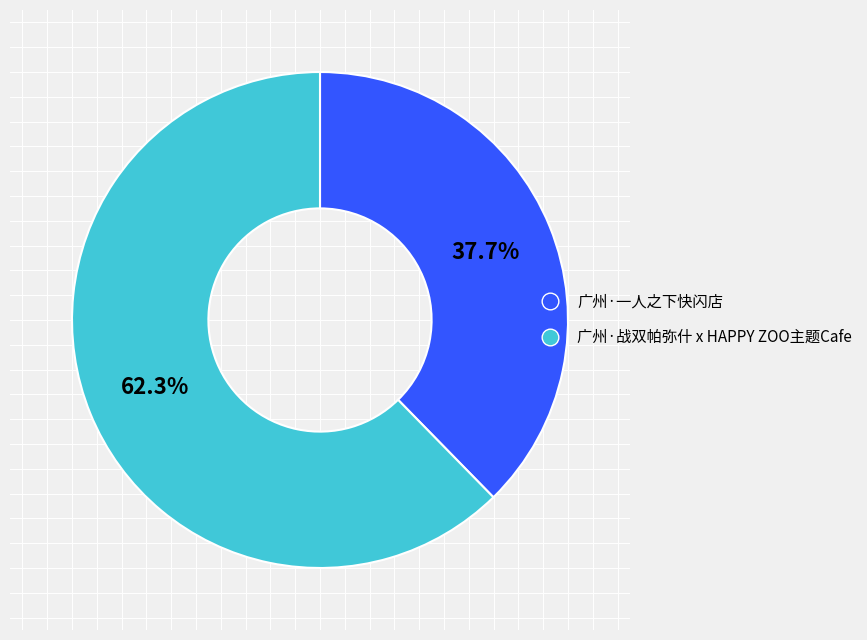

Between 广州·战双帕弥什 x HAPPY ZOO主题Cafe and 广州·一人之下快闪店, which is larger?

广州·战双帕弥什 x HAPPY ZOO主题Cafe